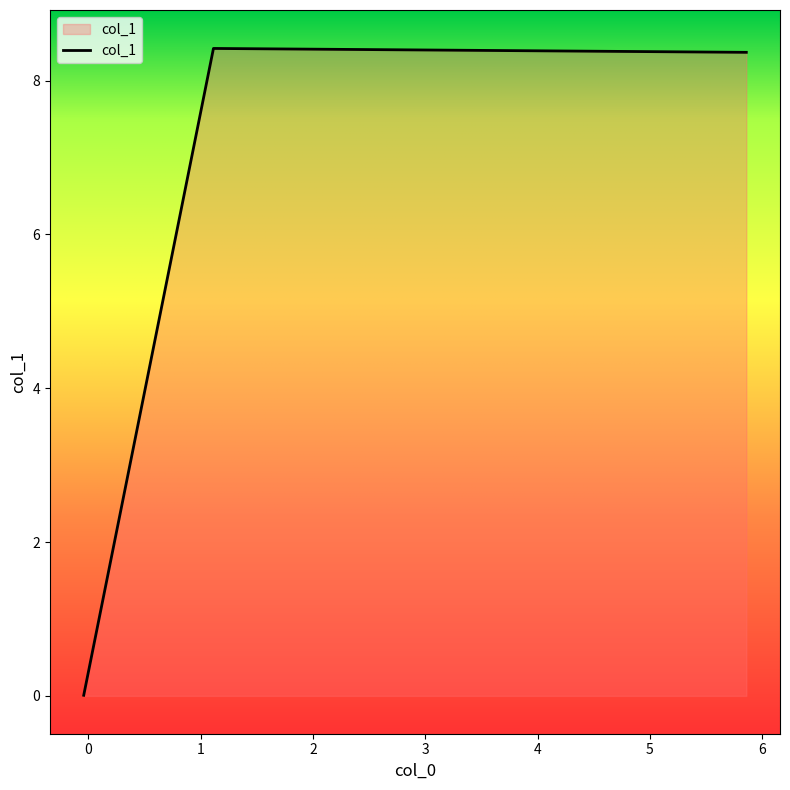

What is the average value?

5.6